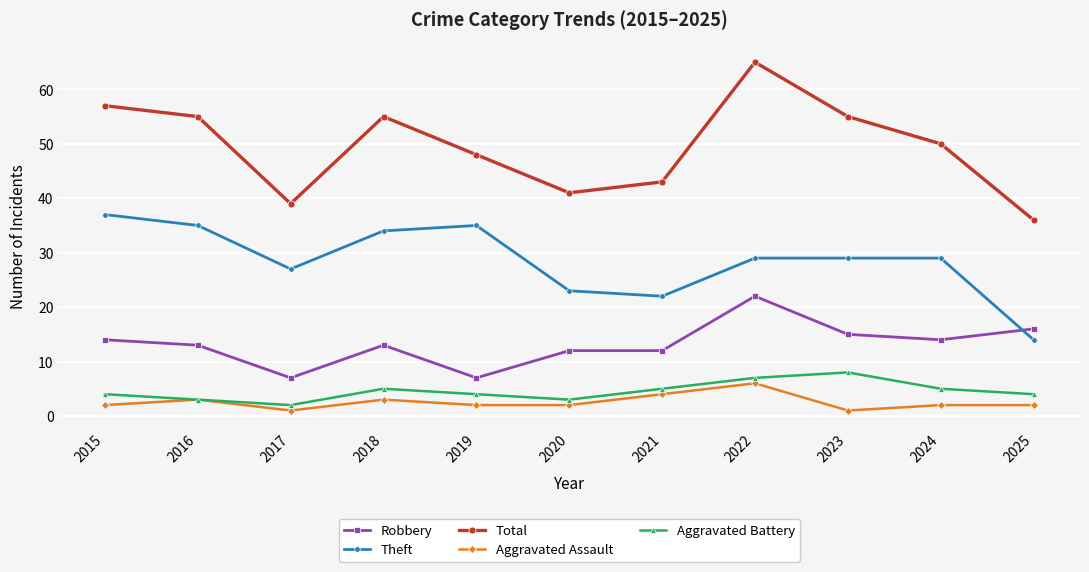

At 2024, list the series in order from smallest to largest.

Aggravated Assault, Aggravated Battery, Robbery, Theft, Total